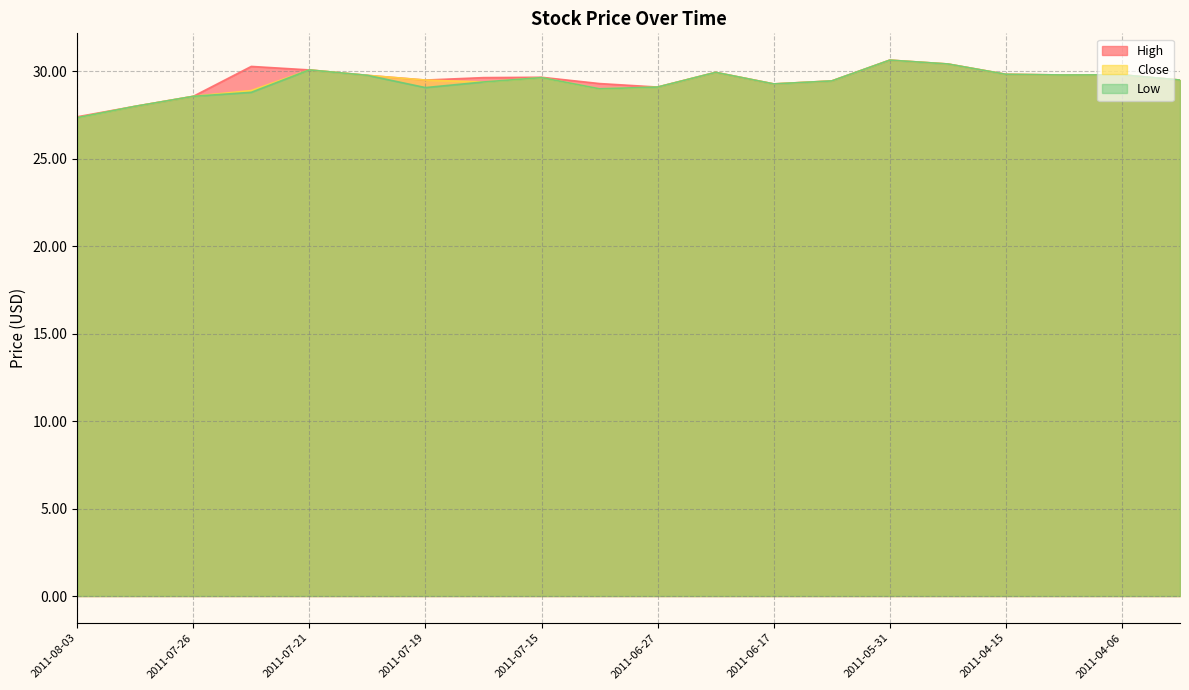

True or false: Low and High cross at least once.

False